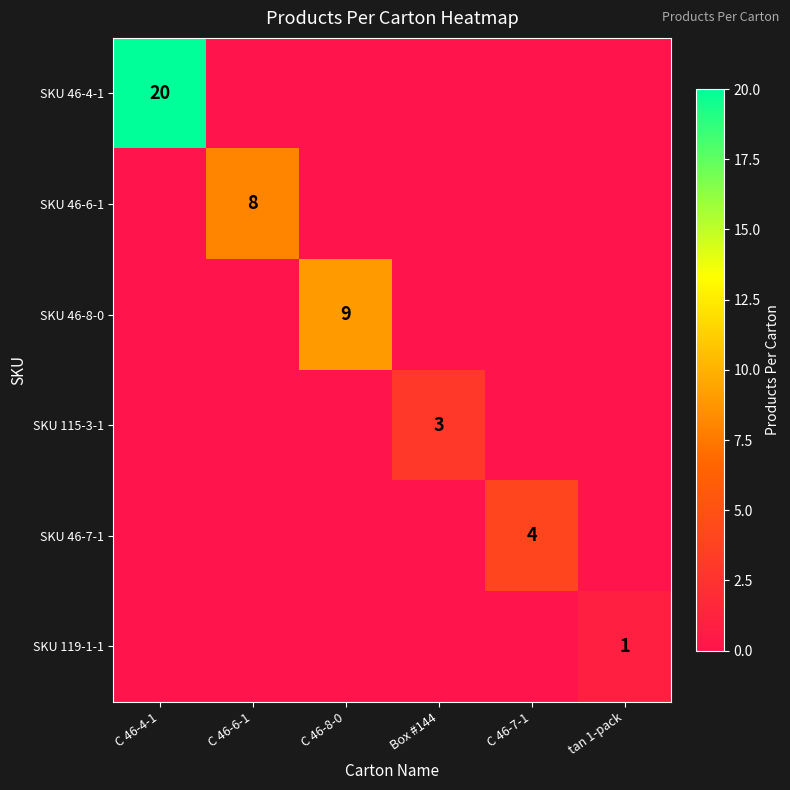

What is the total value across all series at tan 1-pack?

1